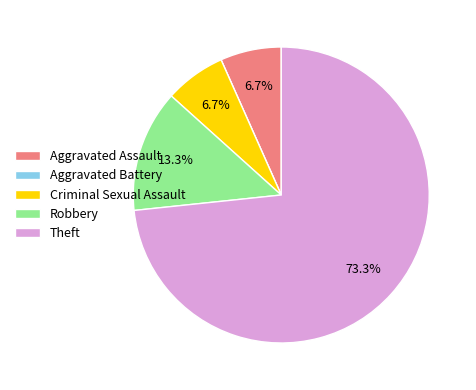

To the nearest percent, what is the combined percentage of Aggravated Assault and Theft?

80%